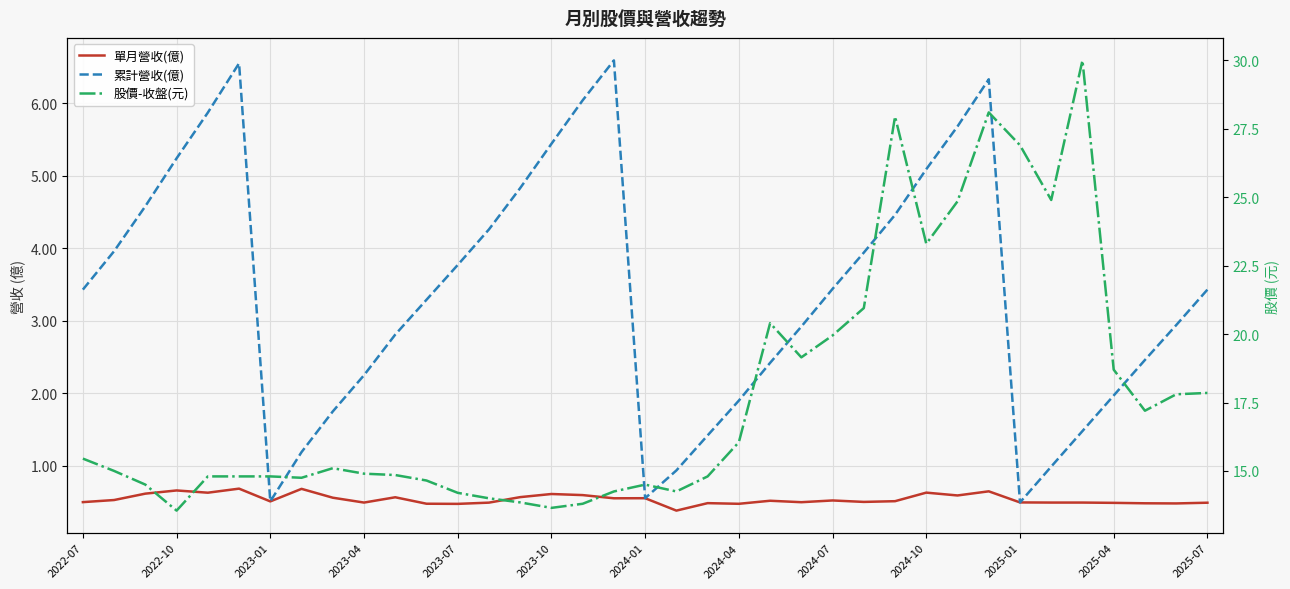

What is the difference between the maximum and minimum values in the 累計營收(億) series?

6.1